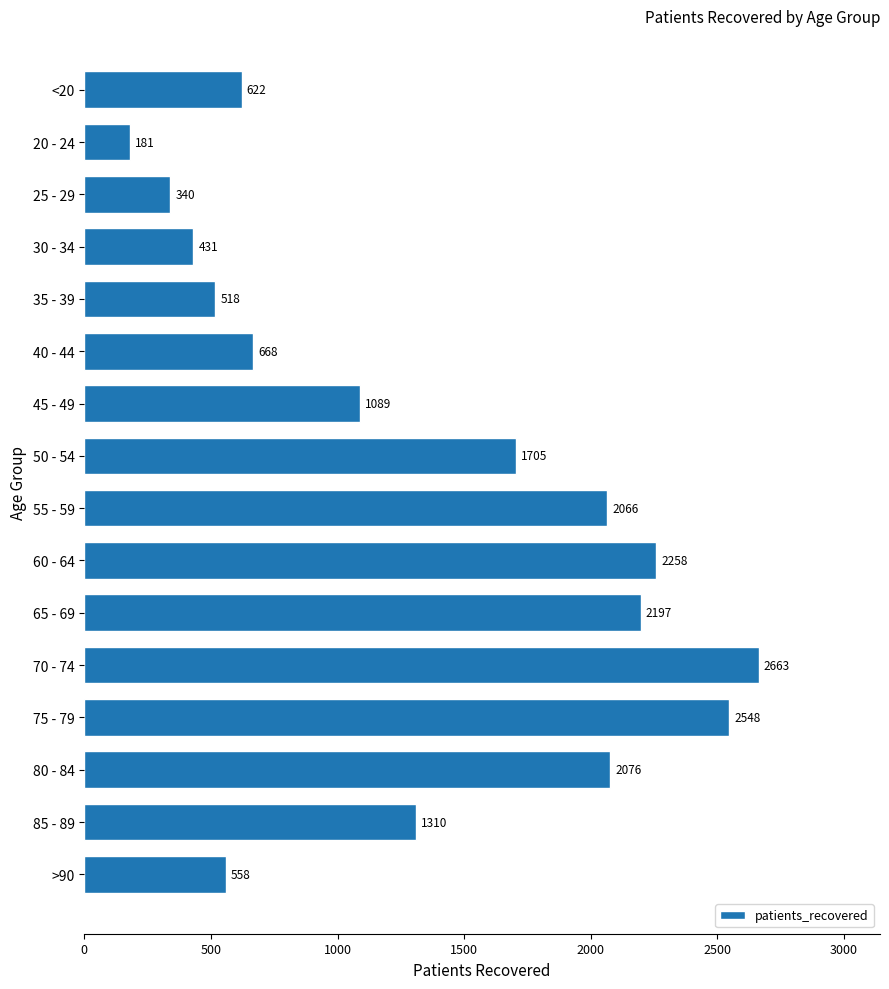

What position from the bottom is 85 - 89?

2